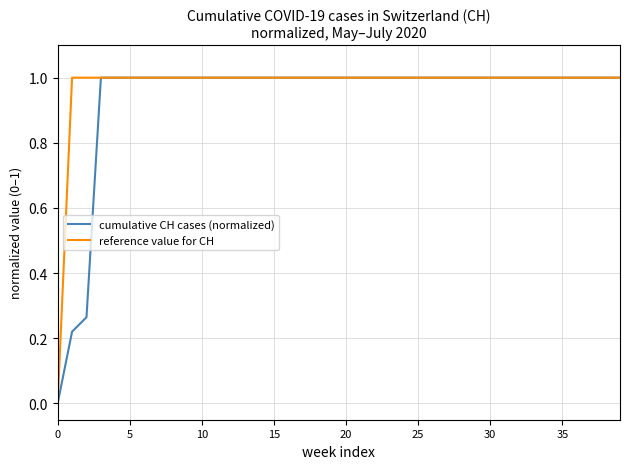

What is the greatest value displayed?

1.0